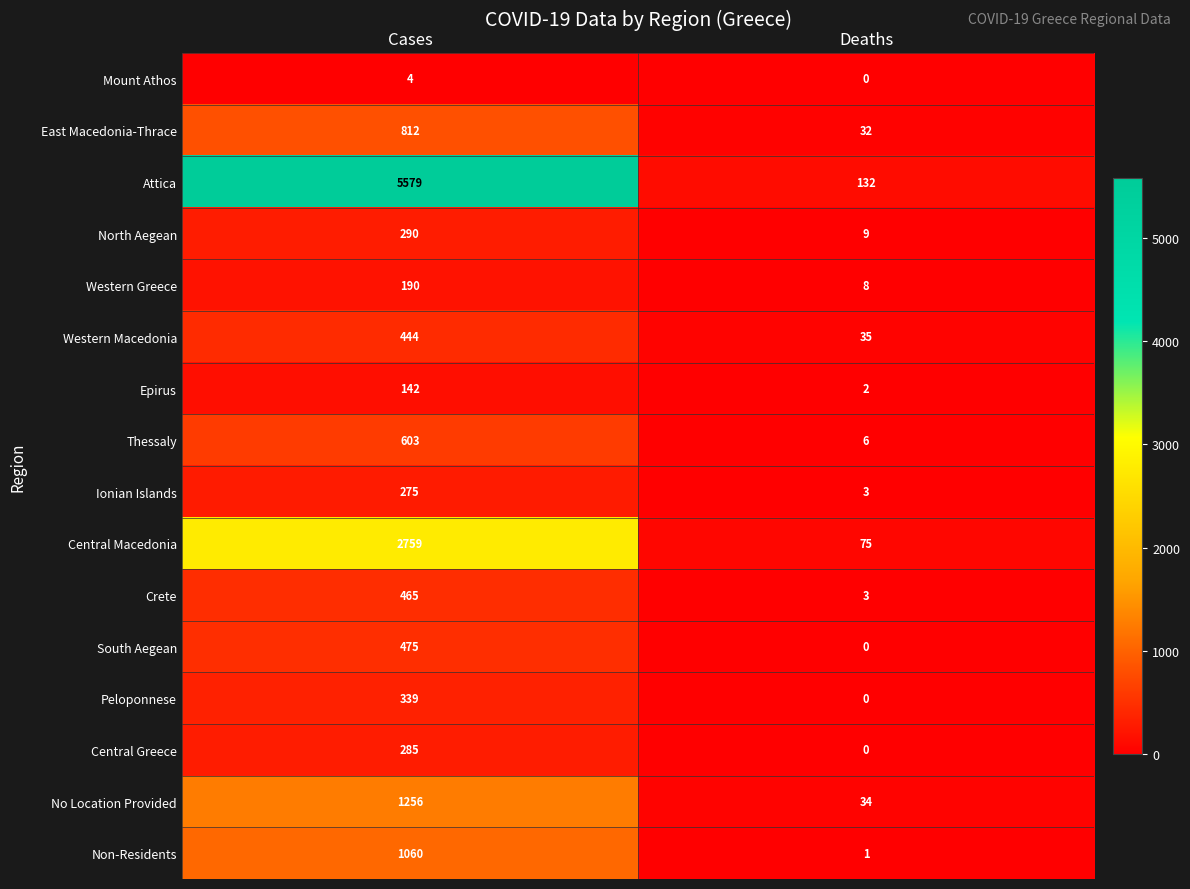

List the labels in order of South Aegean value, smallest first.

Deaths, Cases